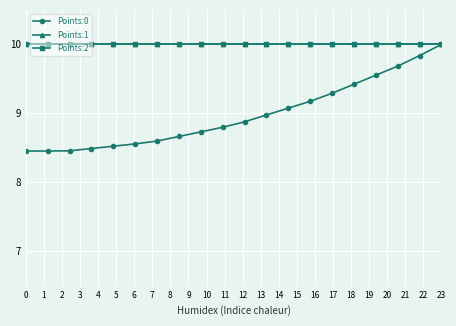

Is this an area chart (filled region under the line)?

No